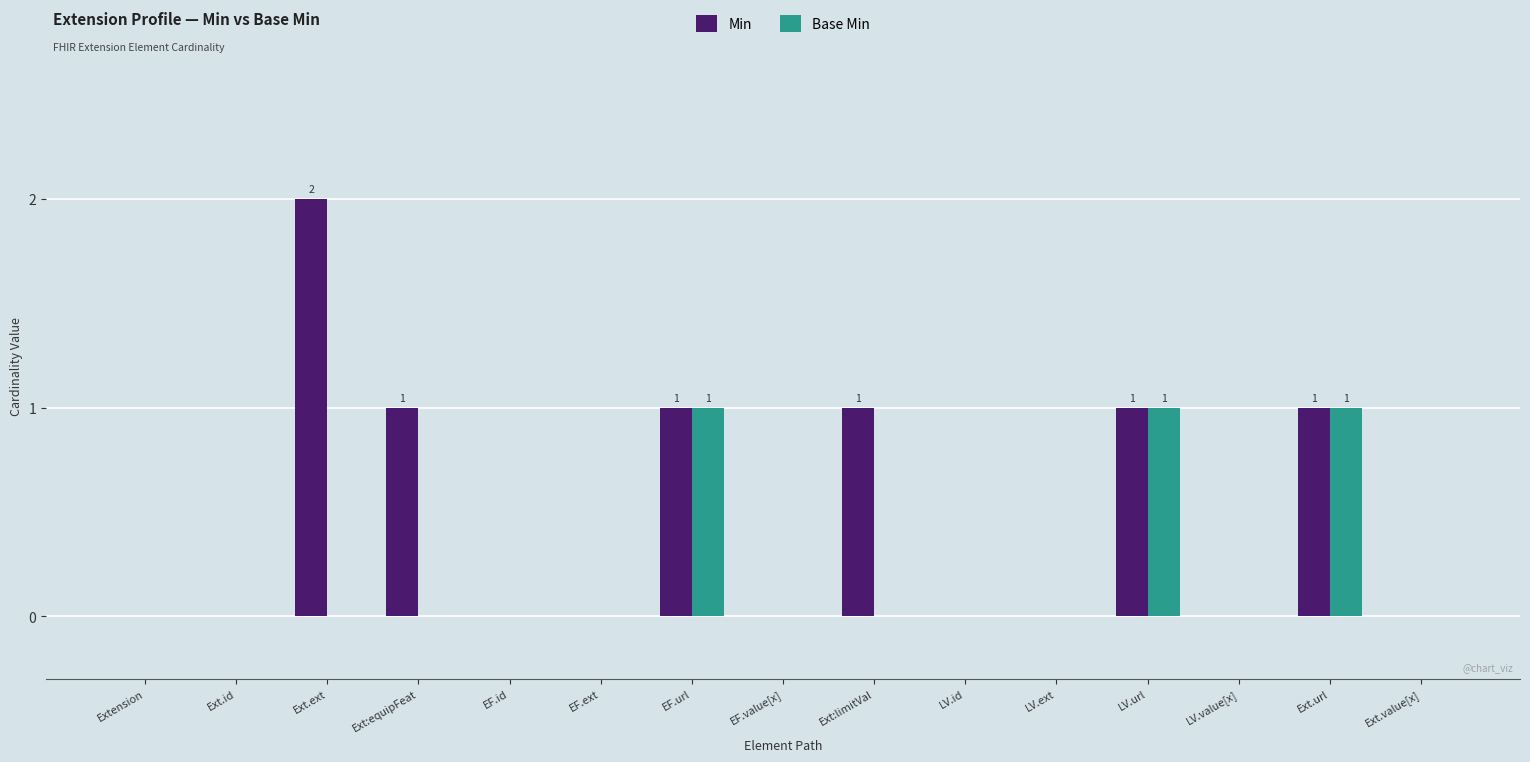

Between Ext:equipFeat and LV.id, which series saw the biggest shift?

Min